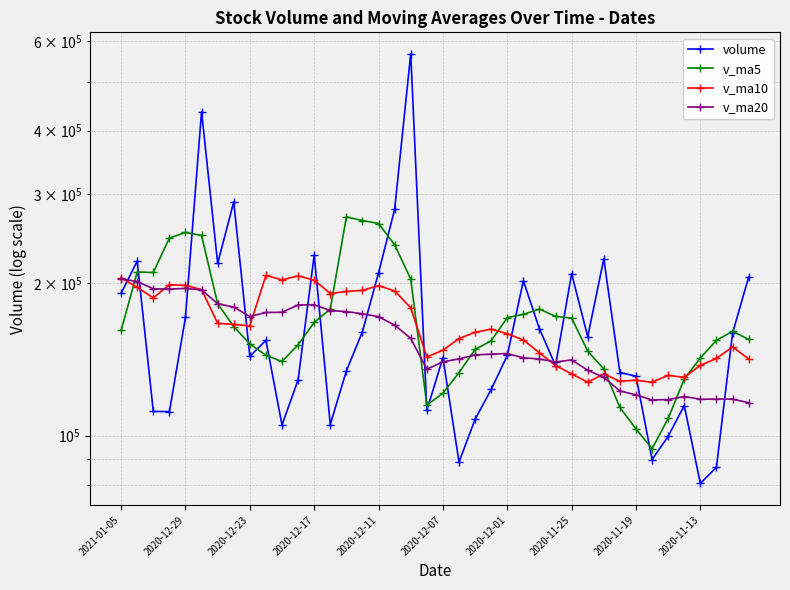

Is it true that v_ma20 equals 244855.6 at 2020-12-11?

False